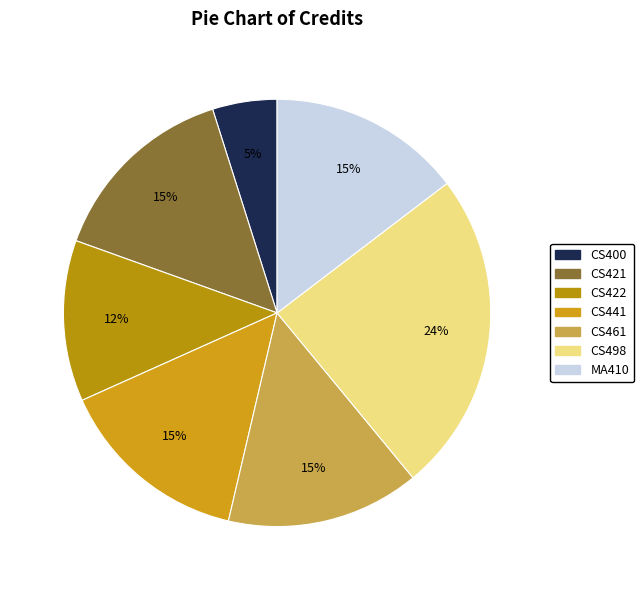

What percentage is the CS422 slice, to the nearest percent?

12%